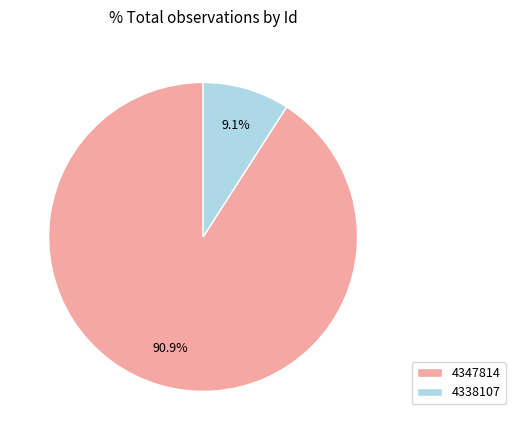

Which slice is the smallest?

4338107